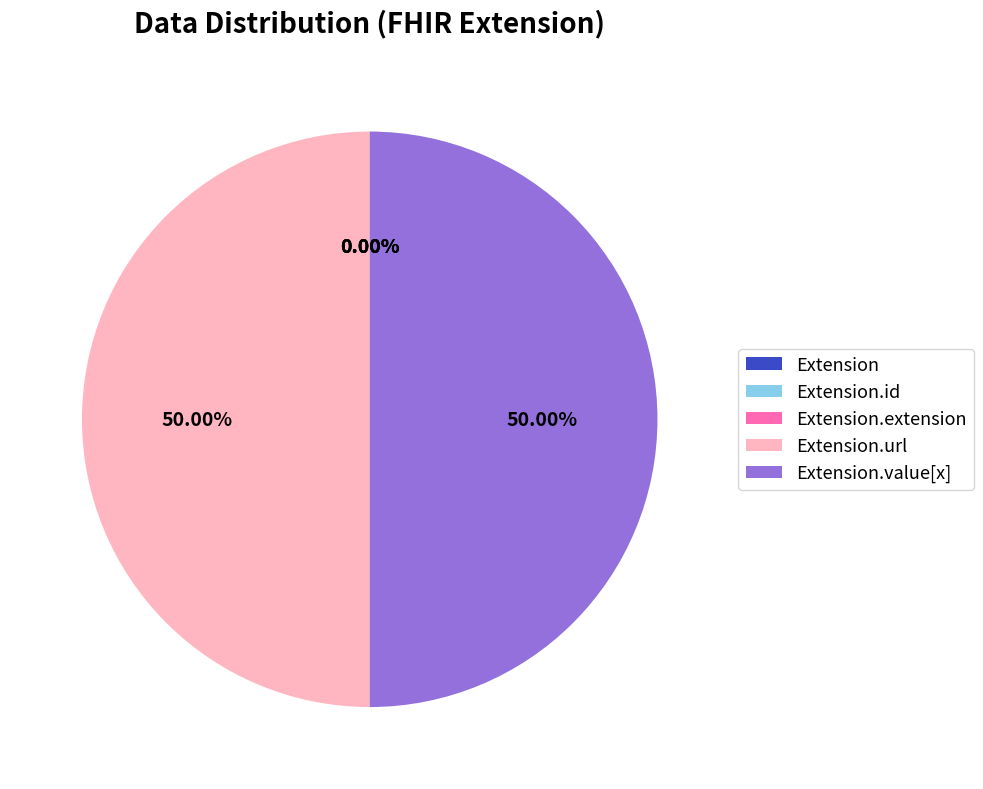

True or false: Extension.url accounts for 50% of the total.

True